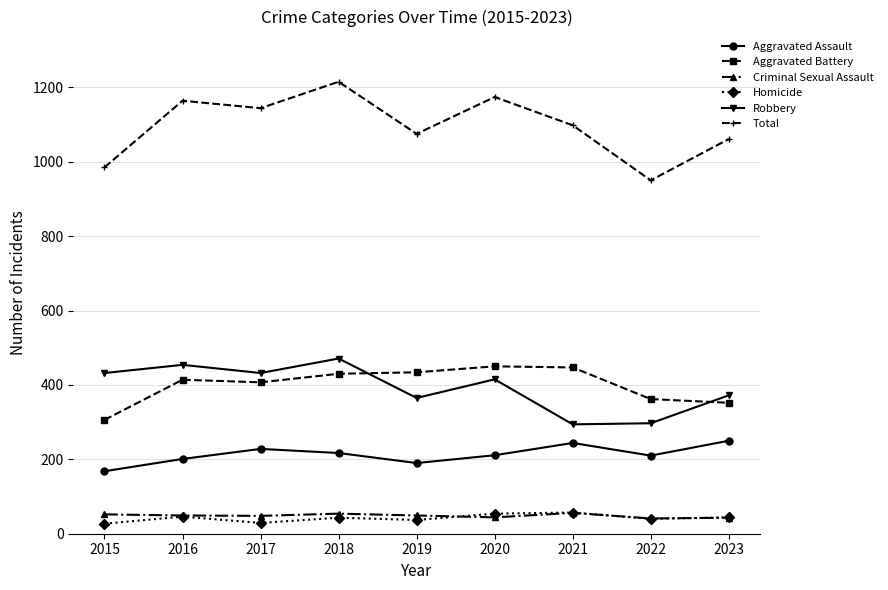

Which category has the highest value across all series?

2018